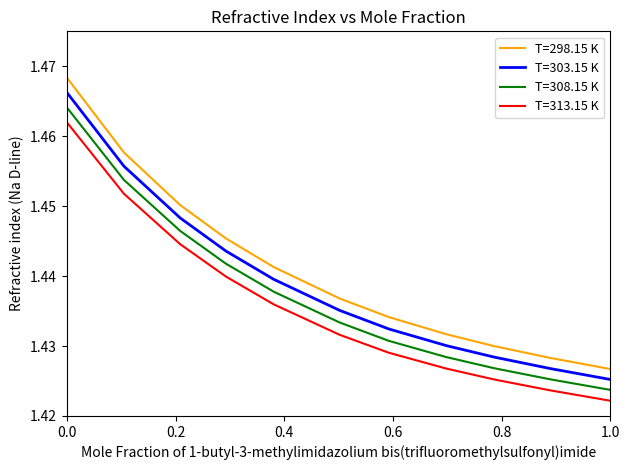

How many lines are shown in the chart?

4